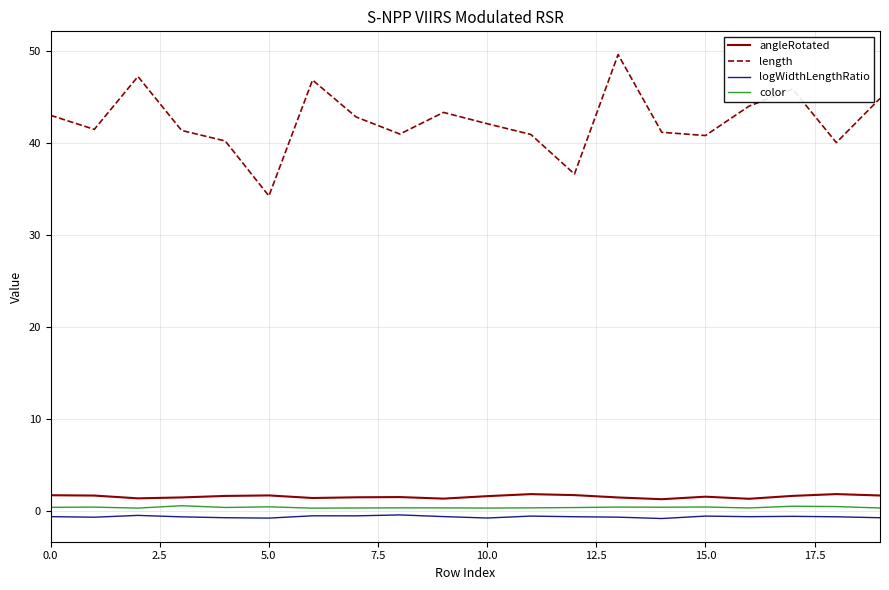

True or false: length and angleRotated cross at least once.

False